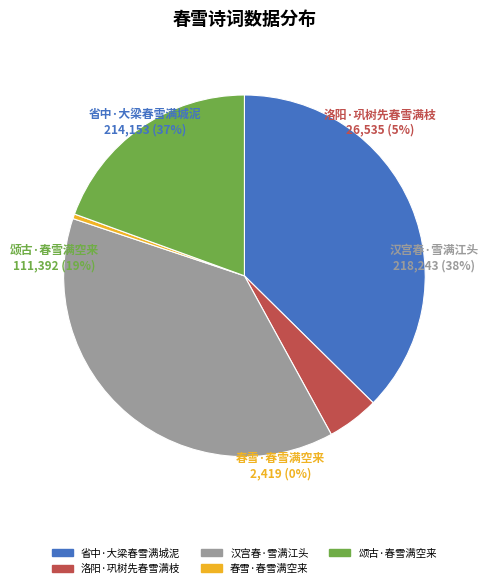

Is 春雪·春雪满空来 the majority of the pie?

No